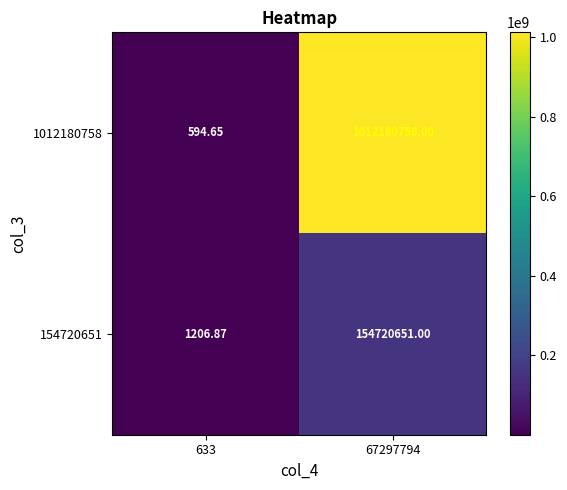

How many distinct data groups are displayed?

2